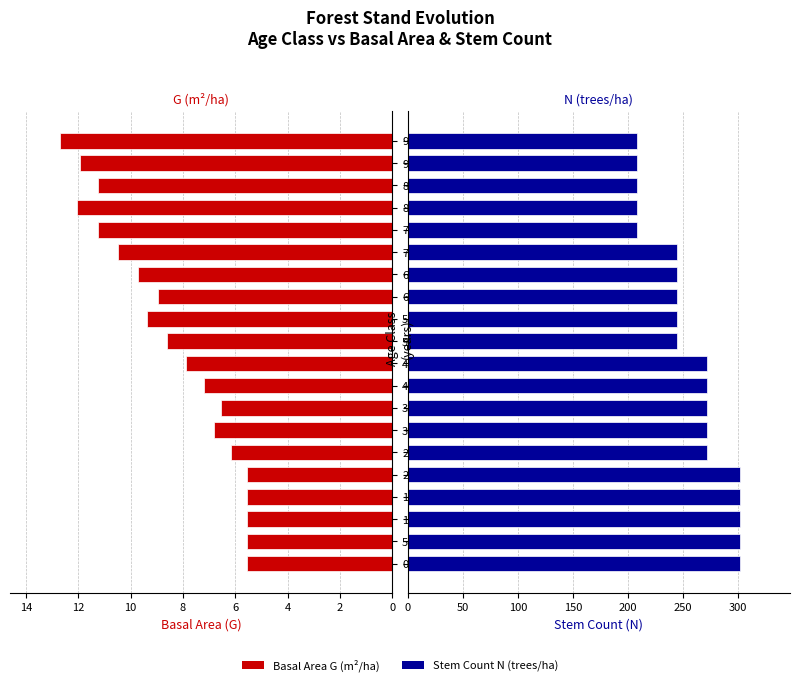

What is the value of the Basal Area (G) bar at the 18th from the left?

11.2